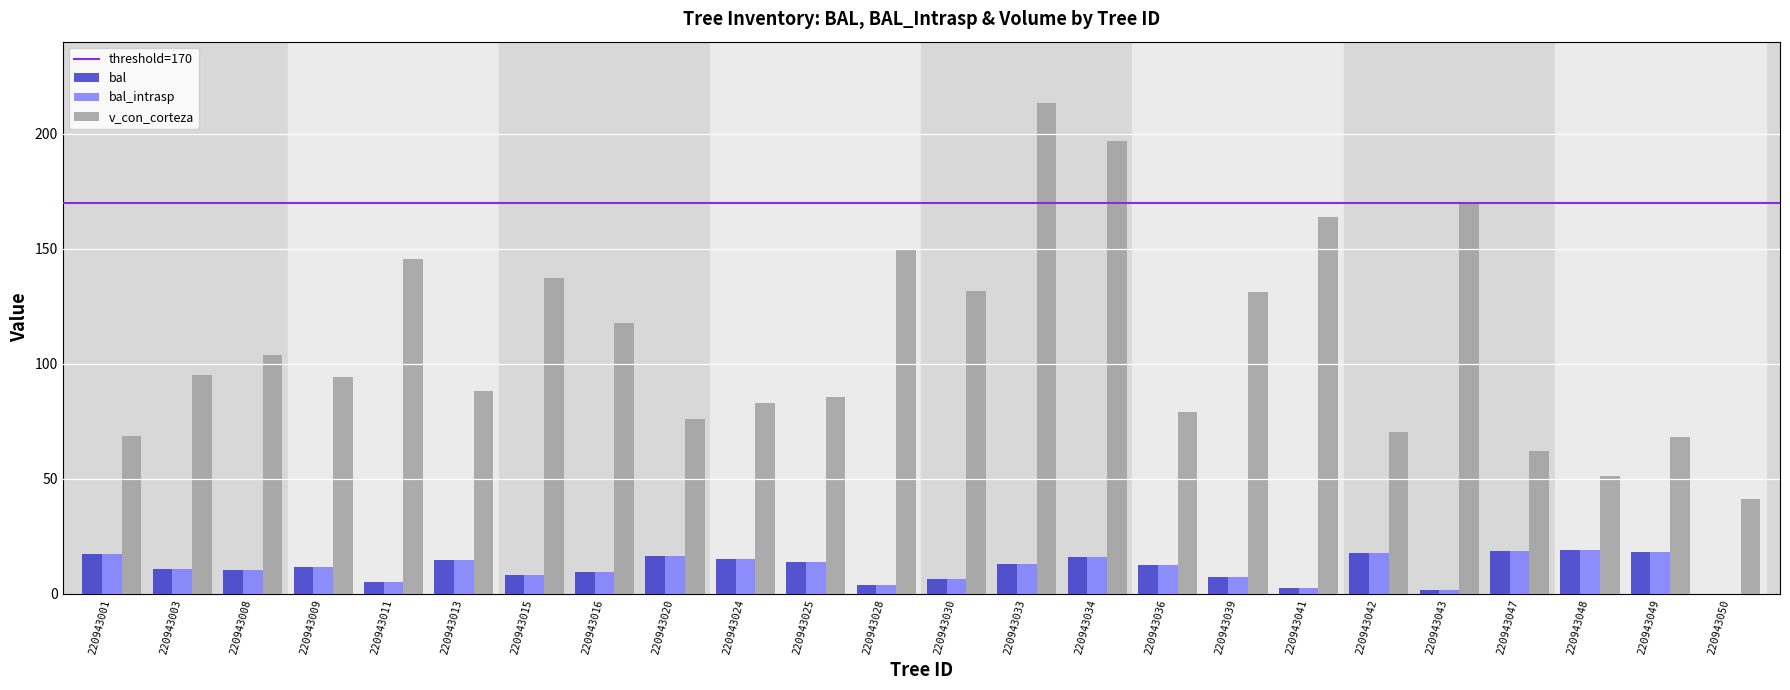

What is the average value of the bal series?

11.2